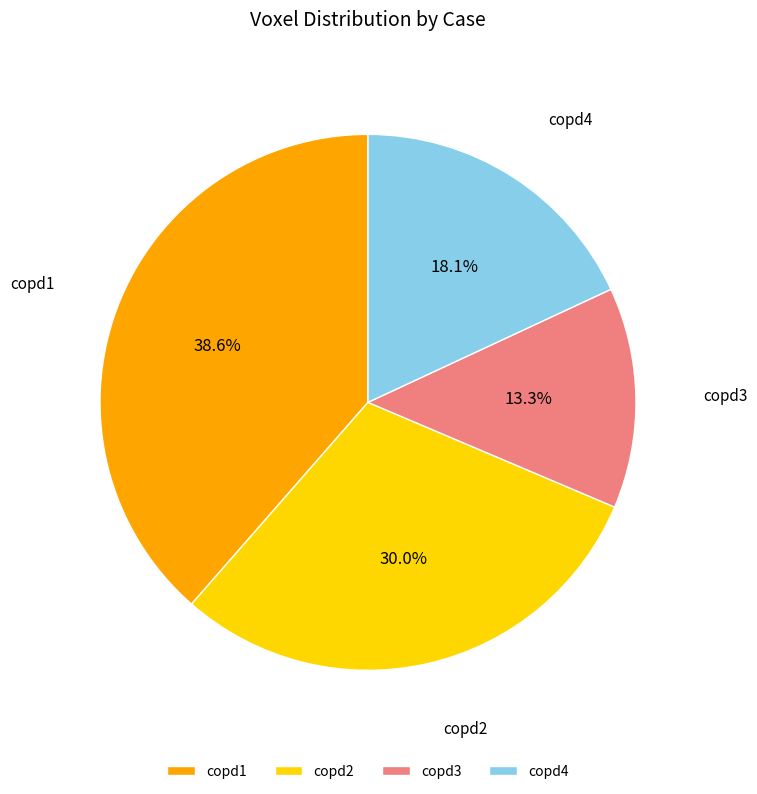

Is copd1 the majority of the pie?

No